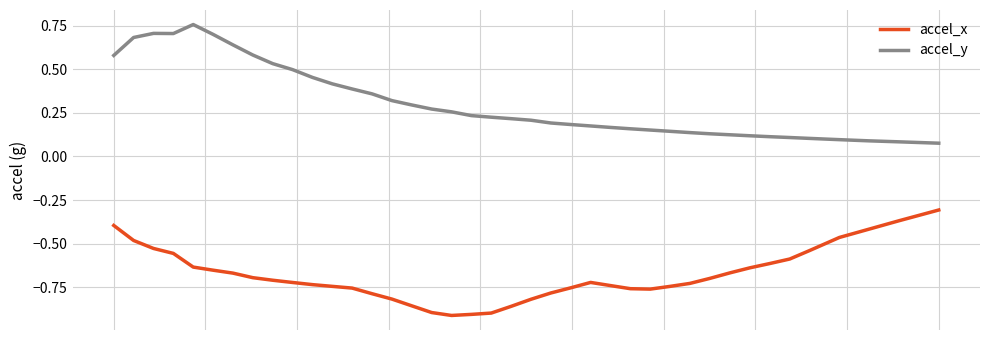

Which series has the largest total across all categories?

accel_y